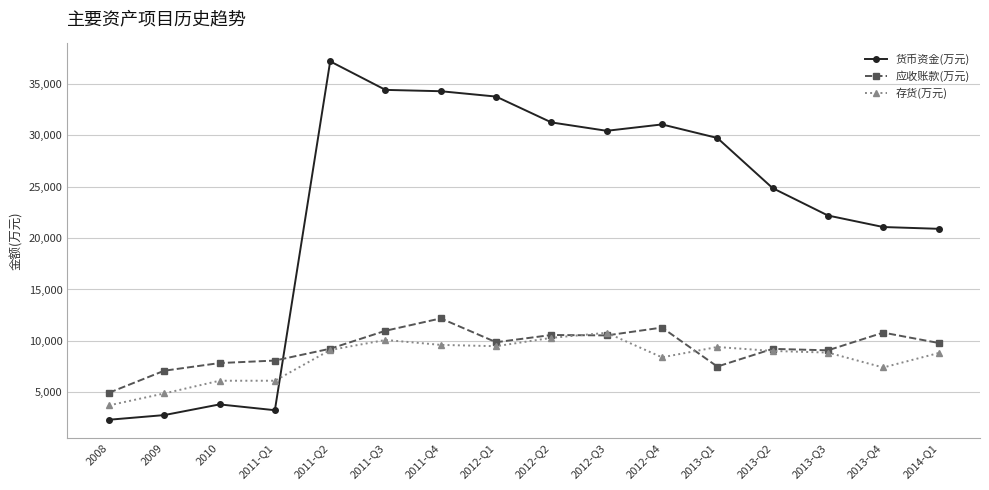

What is the label of the 12th point from the left?

2013-Q1